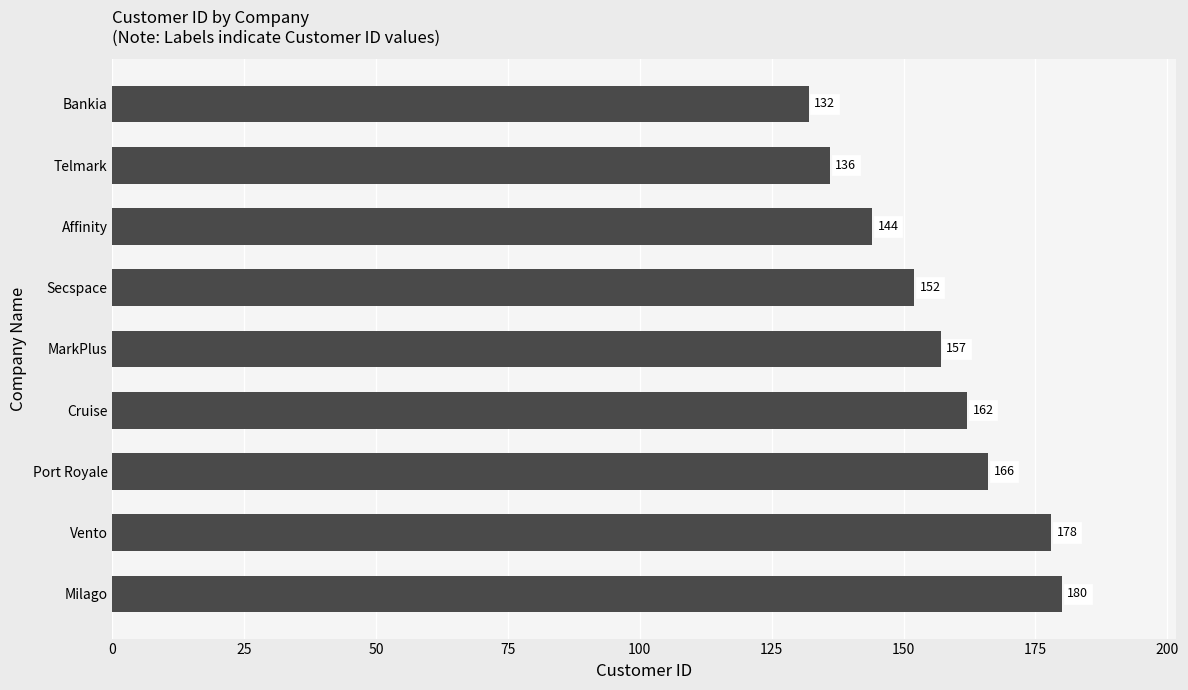

Is it true that the value at Port Royale is 94?

False